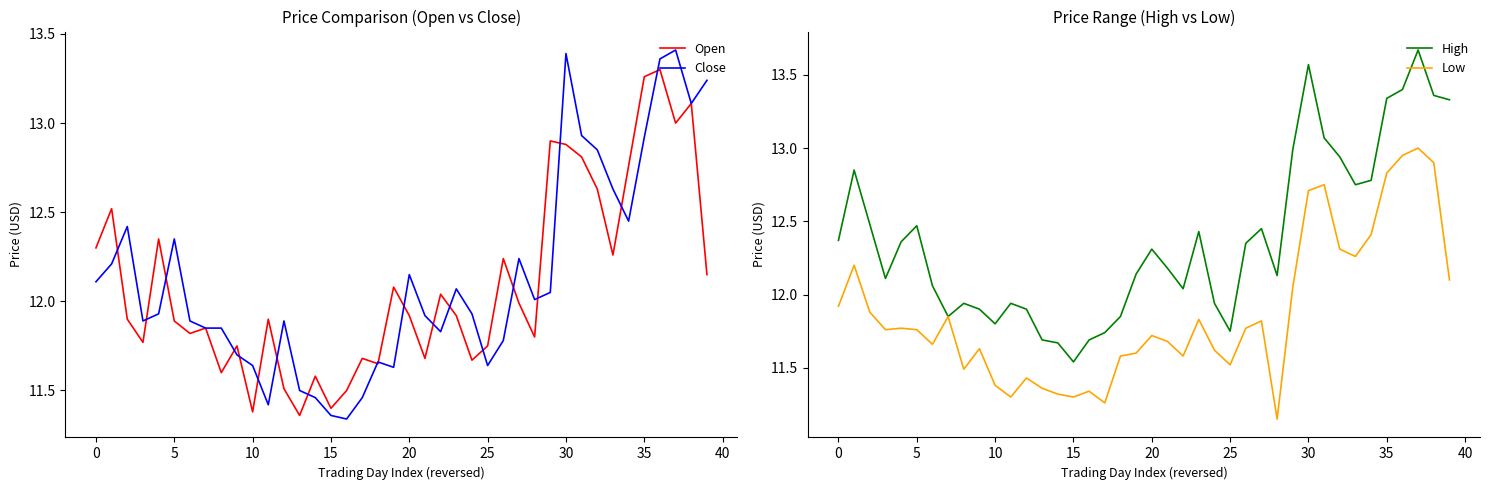

At 38, list the series in order from smallest to largest.

Low, Open, Close, High